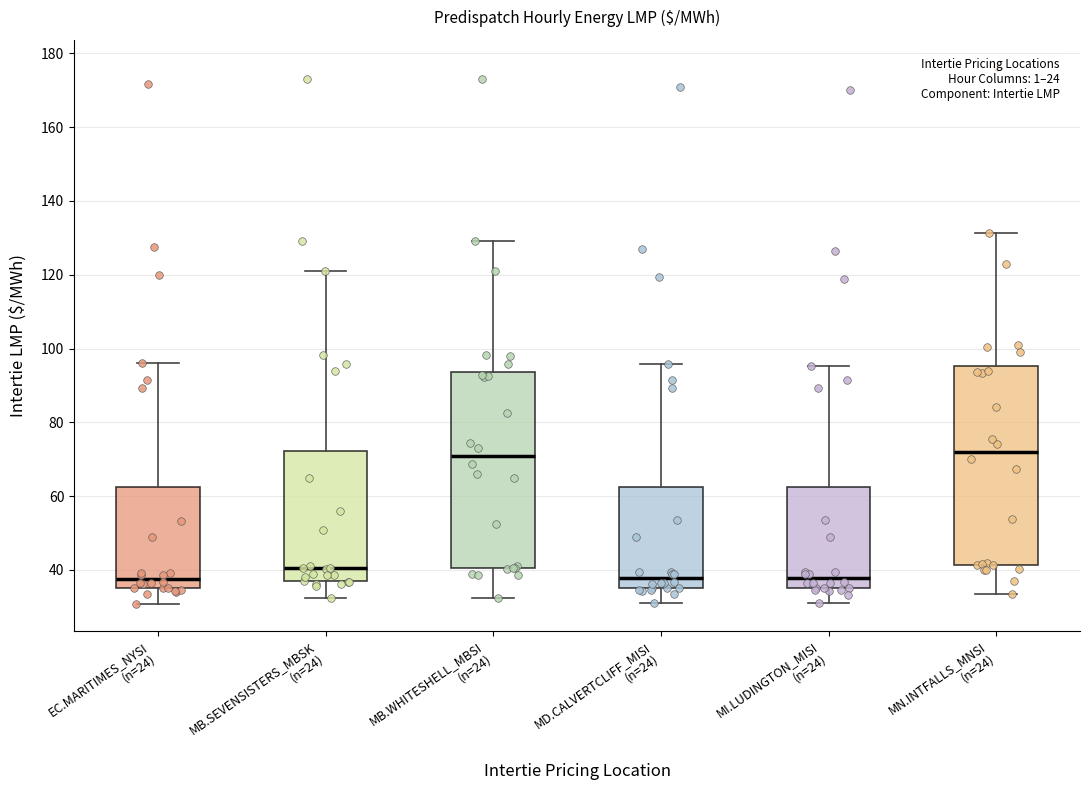

Reading left to right, transcribe this box plot: for each box, give where its median line is, the range the box spans, and where its two whiskers end, as read against the y-axis. The values are not printed on the chart, so give them approximately, as read against the axis.

EC.MARITIMES_NYSI (n=24): median 38, box 36 to 62, whiskers 30 to 96
MB.SEVENSISTERS_MBSK (n=24): median 40, box 36 to 72, whiskers 32 to 120
MB.WHITESHELL_MBSI (n=24): median 70, box 40 to 94, whiskers 32 to 130
MD.CALVERTCLIFF_MISI (n=24): median 38, box 36 to 62, whiskers 30 to 96
MI.LUDINGTON_MISI (n=24): median 38, box 36 to 62, whiskers 32 to 96
MN.INTFALLS_MNSI (n=24): median 72, box 42 to 96, whiskers 34 to 132